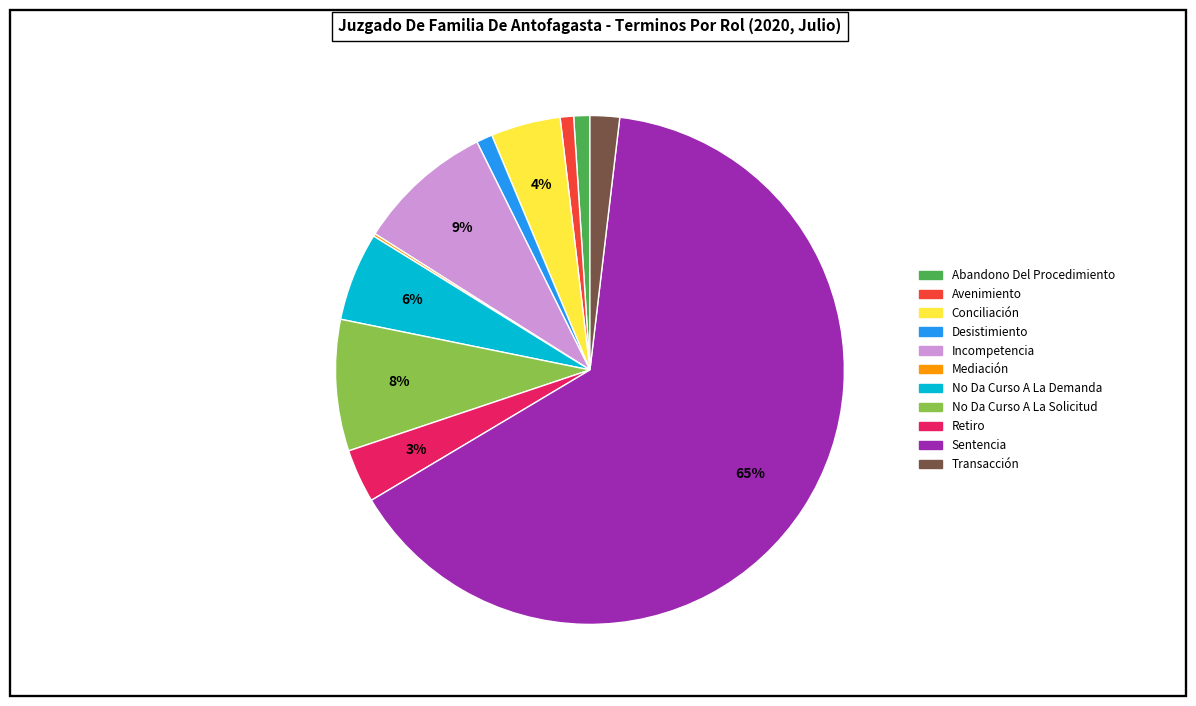

Is Sentencia the majority of the pie?

Yes